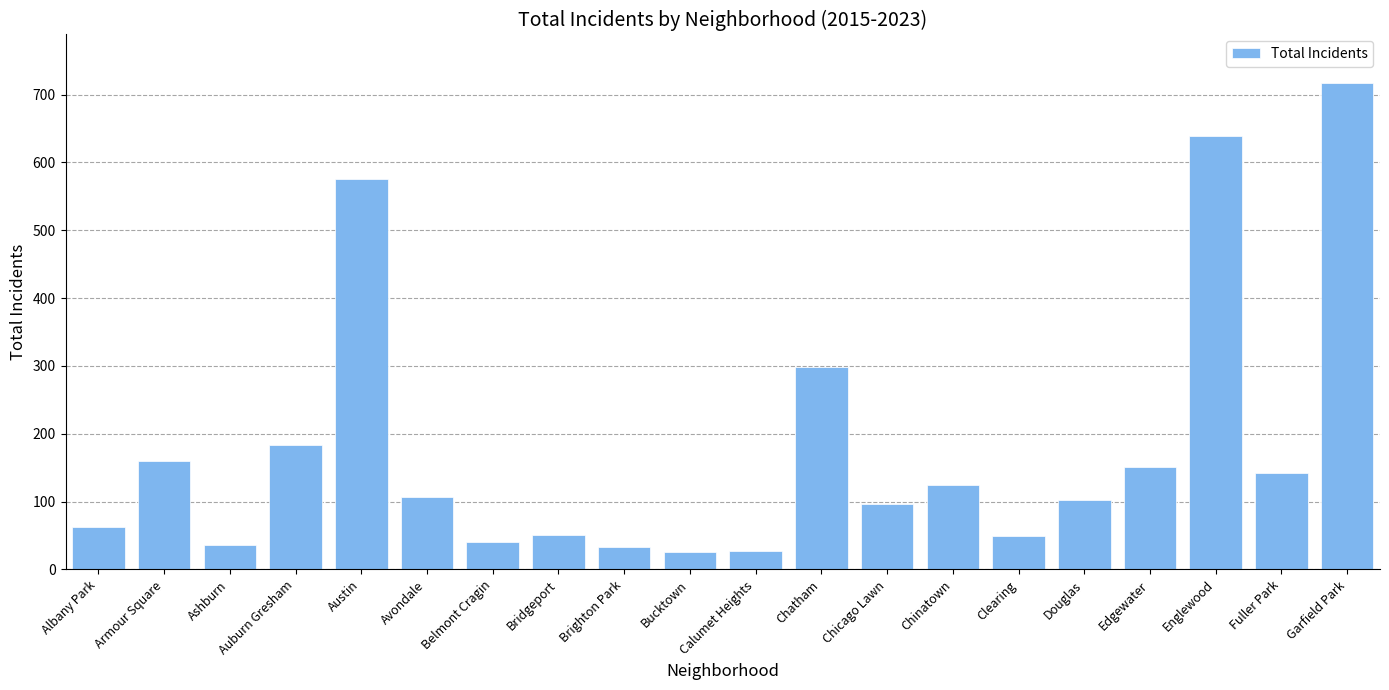

What is the sum of all values?

3624